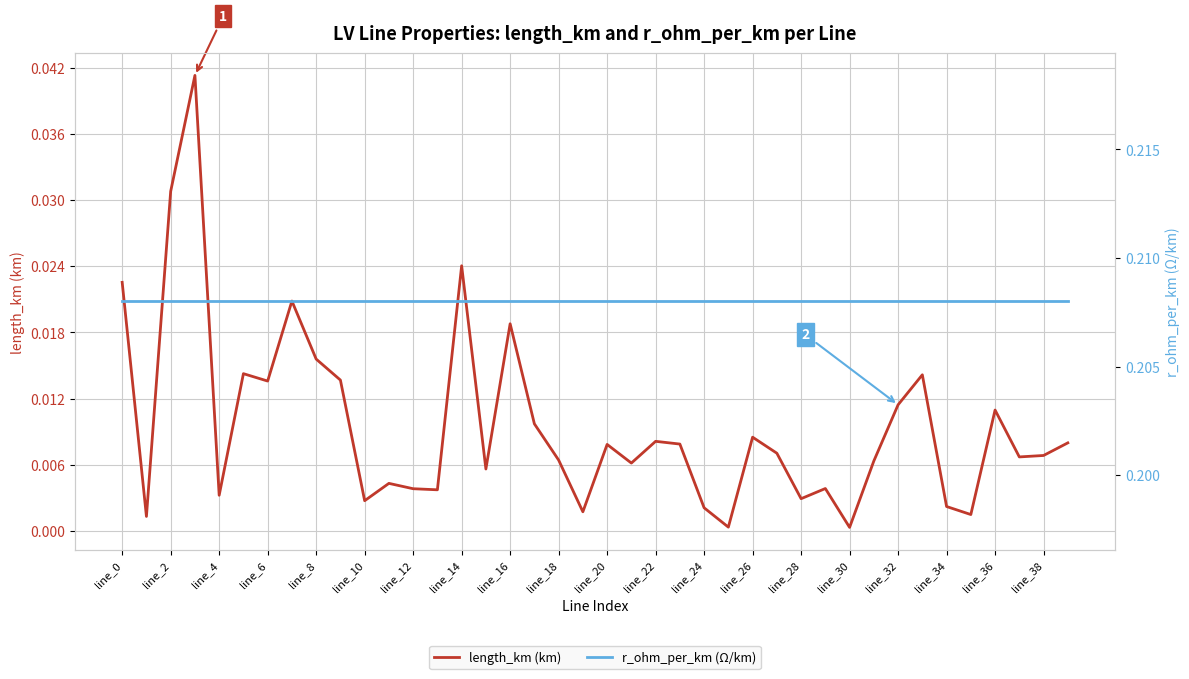

Which category has the highest value across all series?

line_0